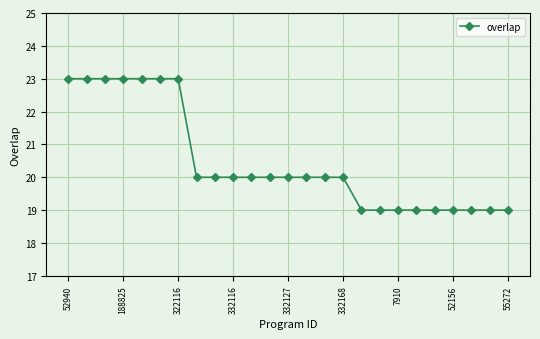

Reading left to right, what are all the values shown in this chart?

23	23	23	23	23	23	23	20	20	20	20	20	20	20	20	20	19	19	19	19	19	19	19	19	19